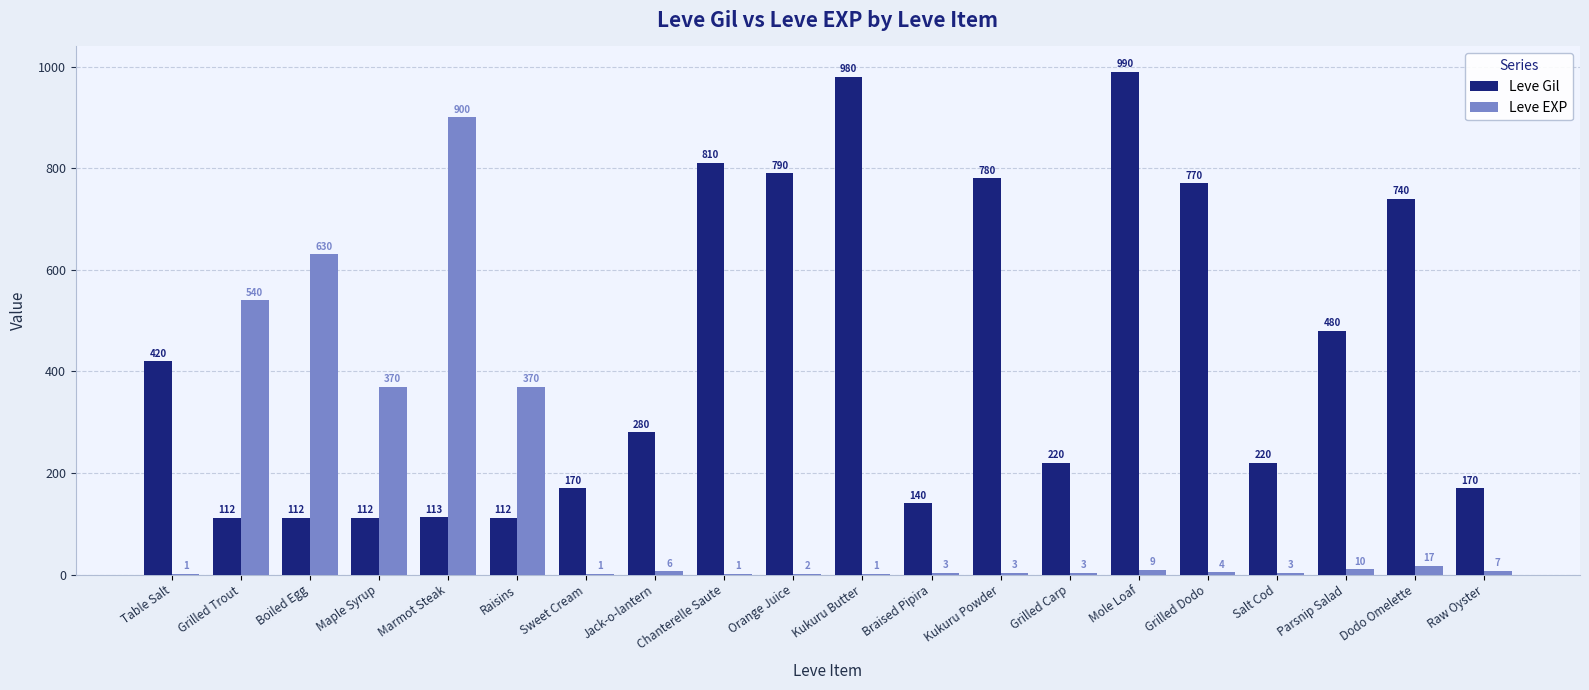

Is it true that Leve Gil equals 201 at Boiled Egg?

False